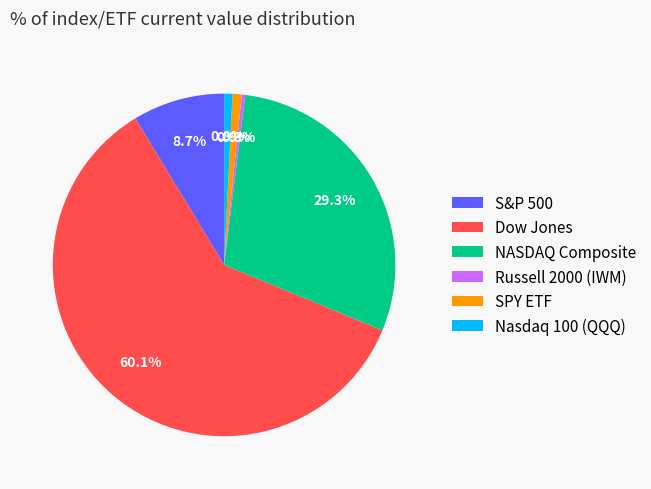

Is there any slice that represents more than half of the pie?

Yes